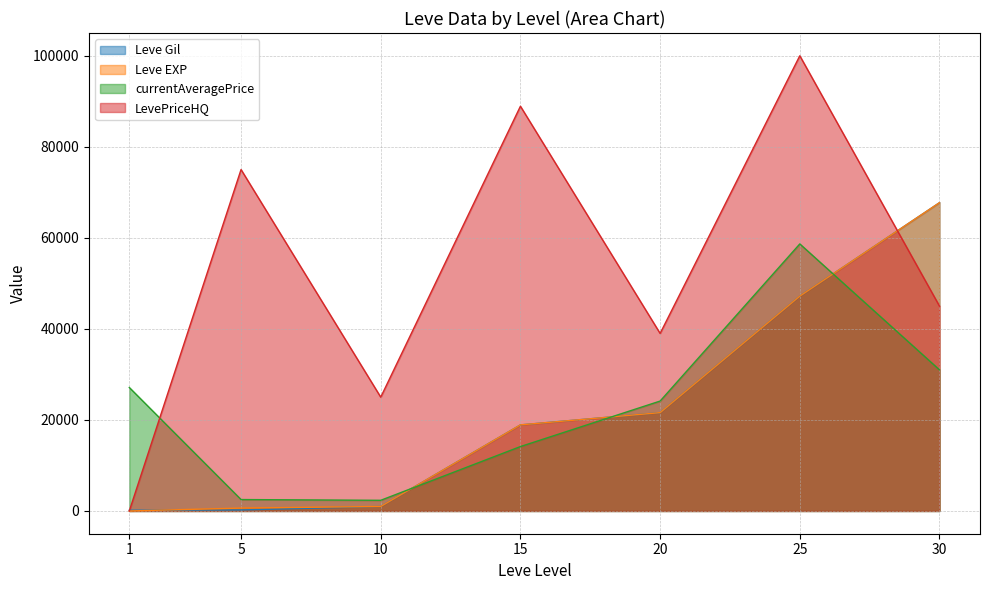

How many data points in Leve EXP are above 18910?

3